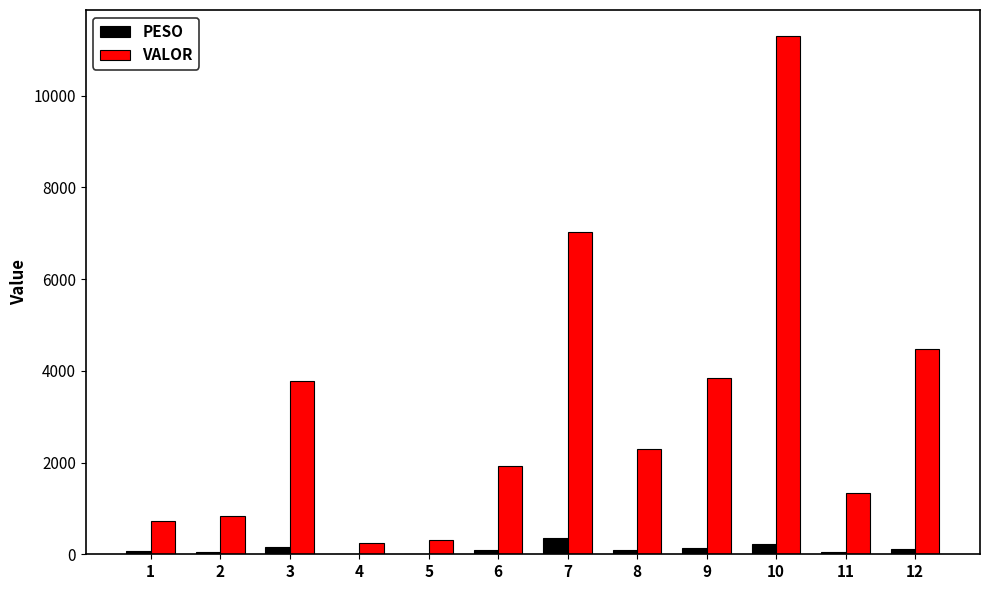

What is the maximum value for PESO?

347.3